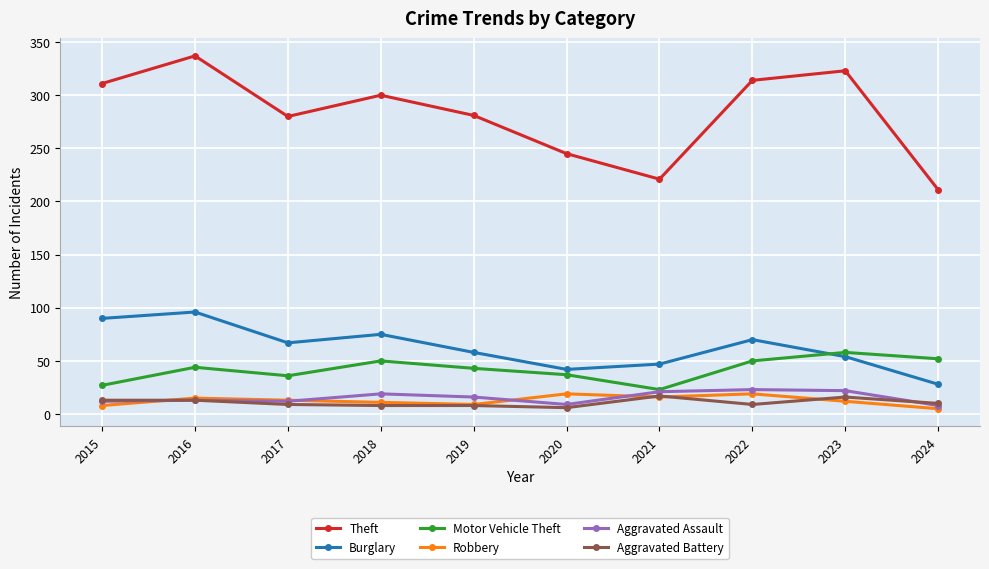

What is the difference between the highest and lowest values at 2023?

311